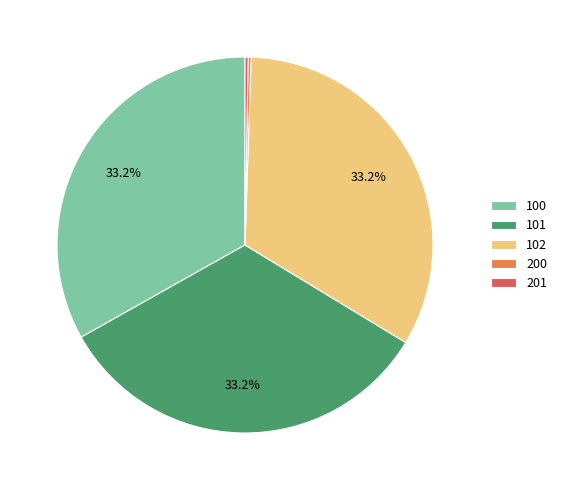

What is the total percentage of 100 and 102?

66.3%